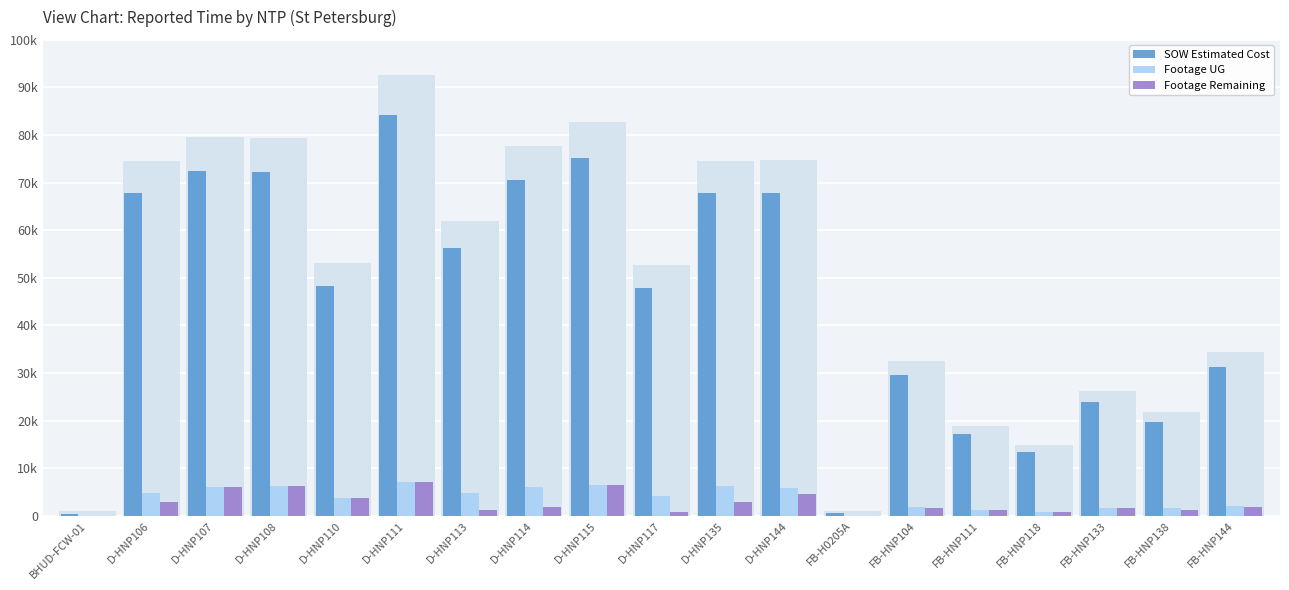

At which label does SOW Estimated Cost reach its peak?

D-HNP111